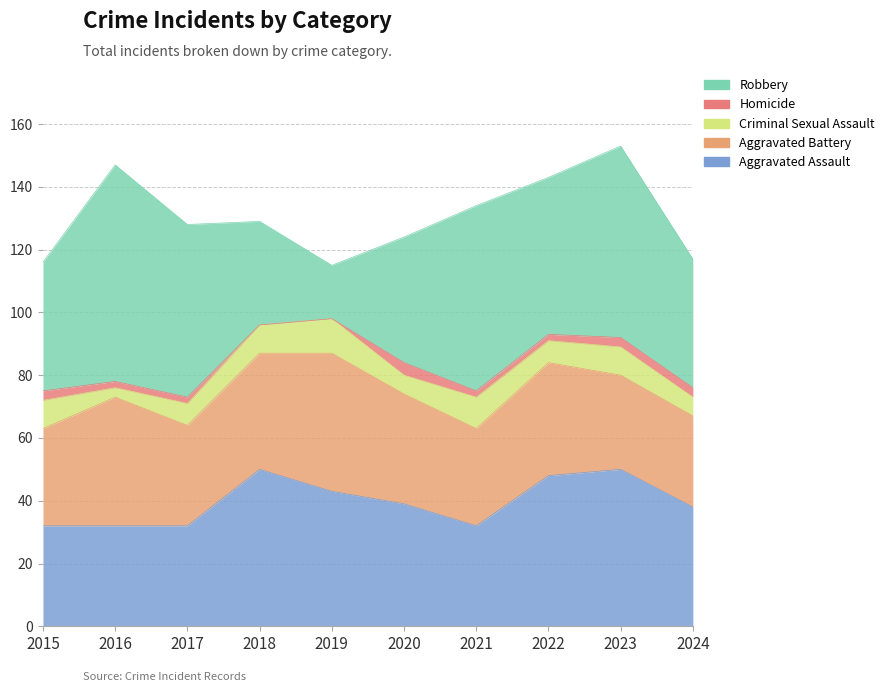

The value of Homicide at 2019 is 2. True or false?

False